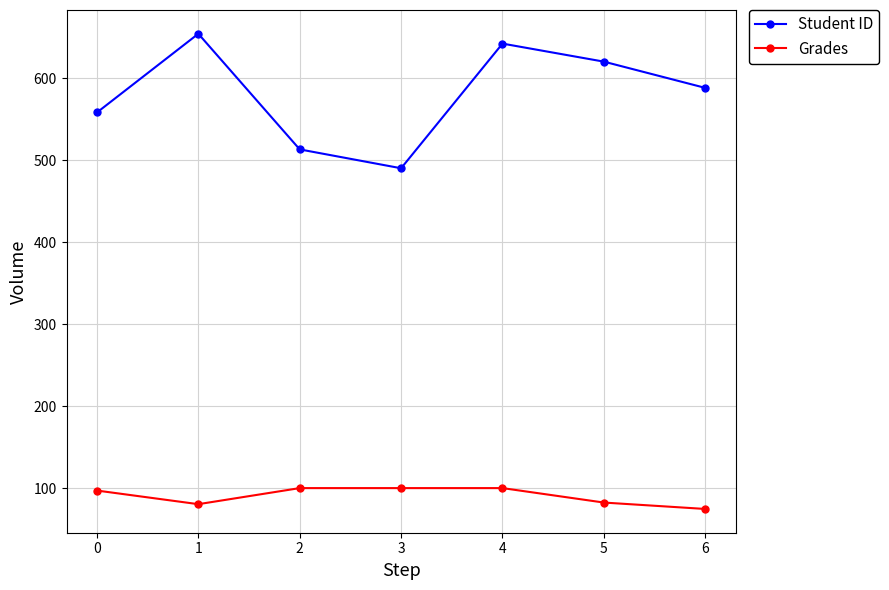

What are all the series names shown in the legend?

Student ID, Grades